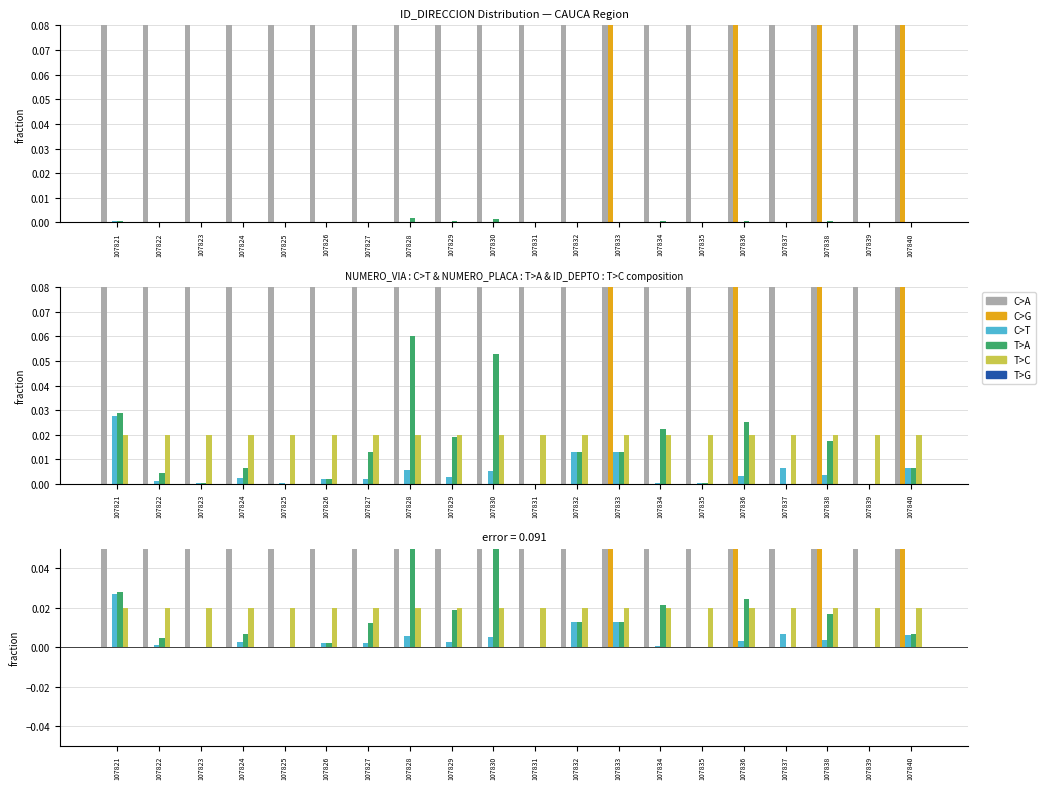

Between 107821 and 107823, which series saw the biggest shift?

T>A